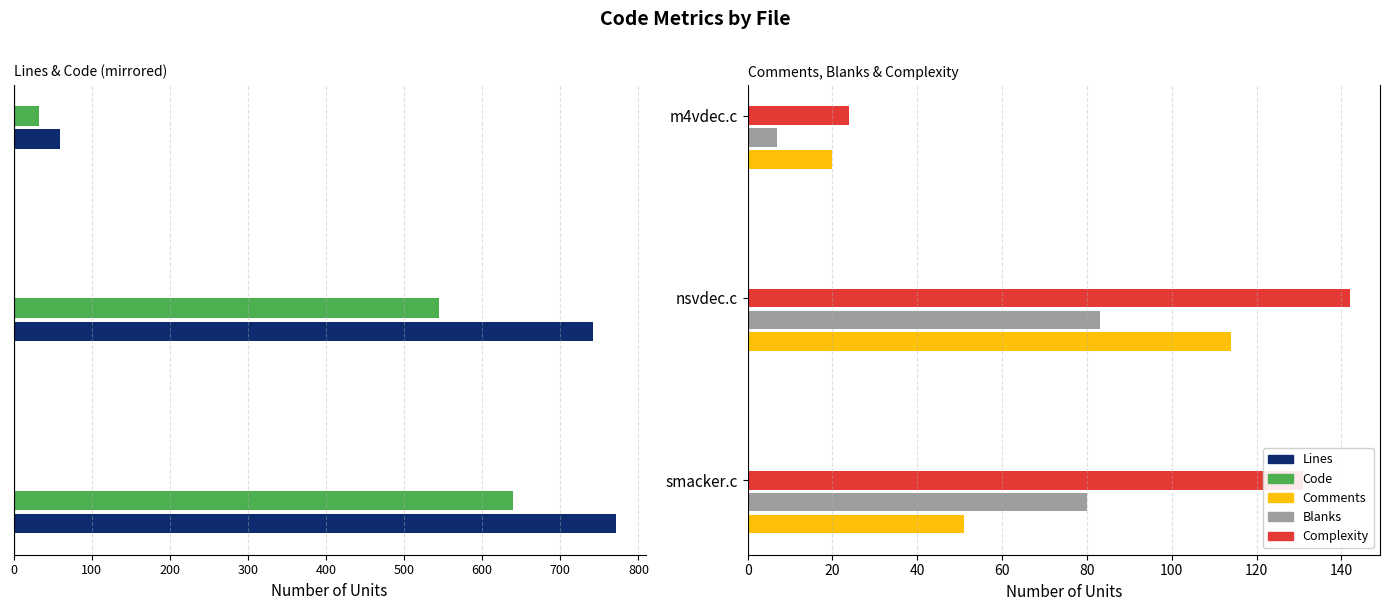

What are all the series names shown in the legend?

Lines, Code, Comments, Blanks, Complexity